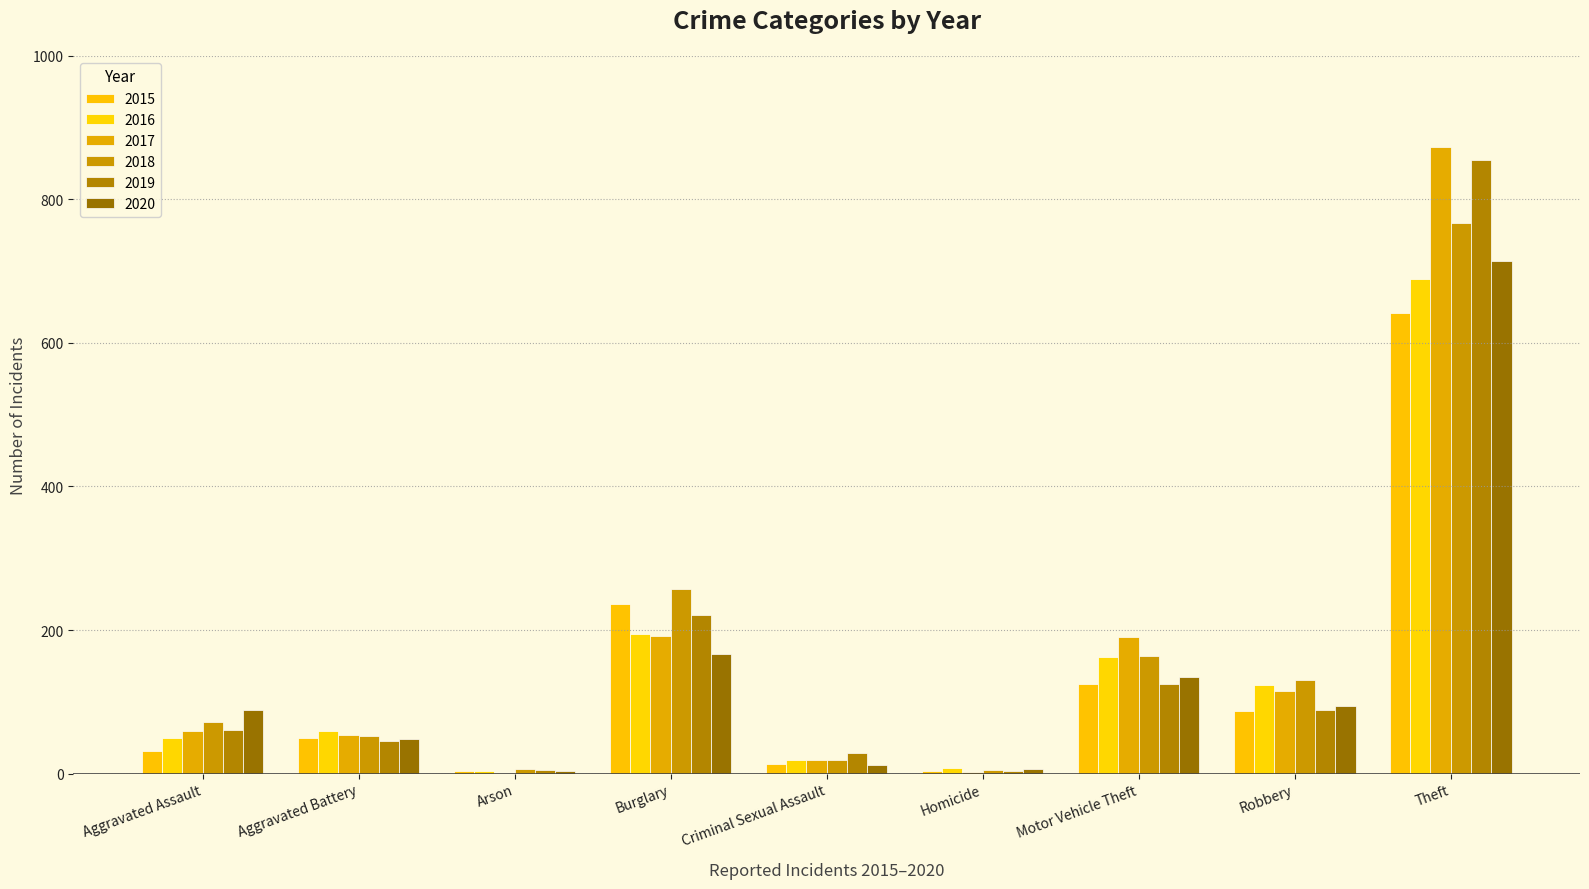

What is the difference between the second highest and minimum values in the 2017 series?

191